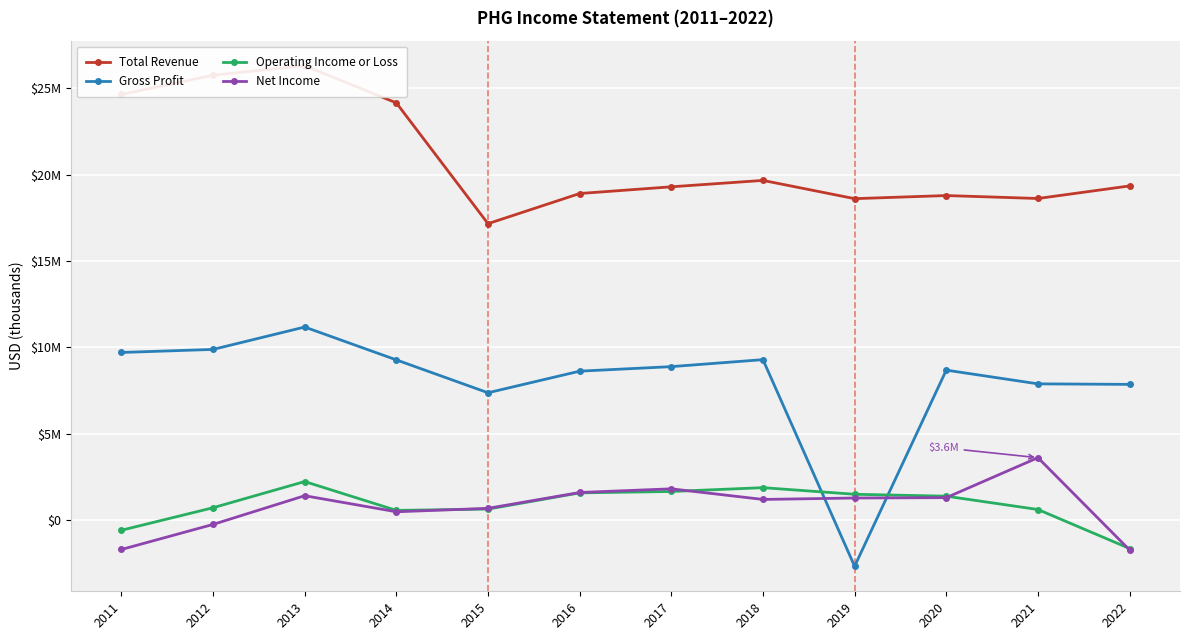

List the series in order of their peak value, highest first.

Total Revenue, Gross Profit, Net Income, Operating Income or Loss